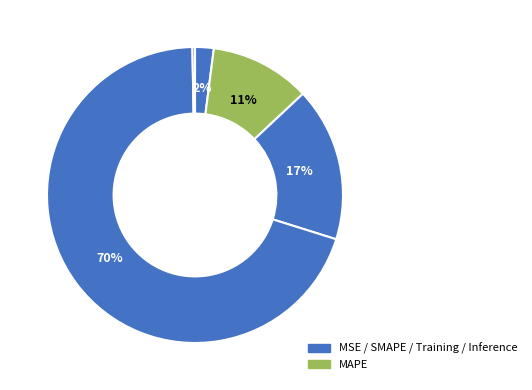

Which slice is the smallest?

Inference Time